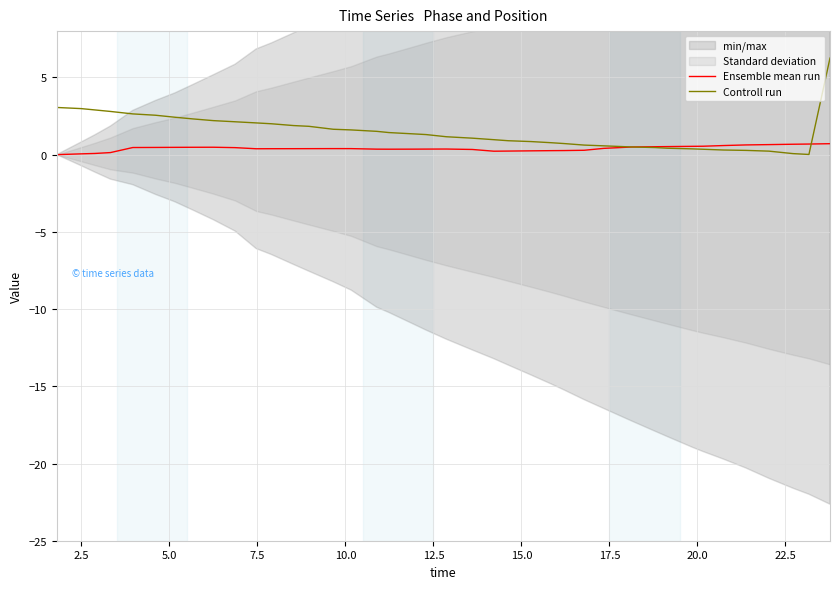

Does the chart display data point markers on the line(s)?

No